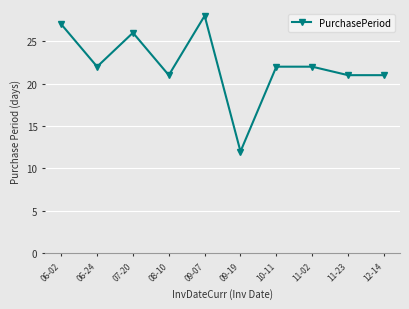

What is the greatest value displayed?

28